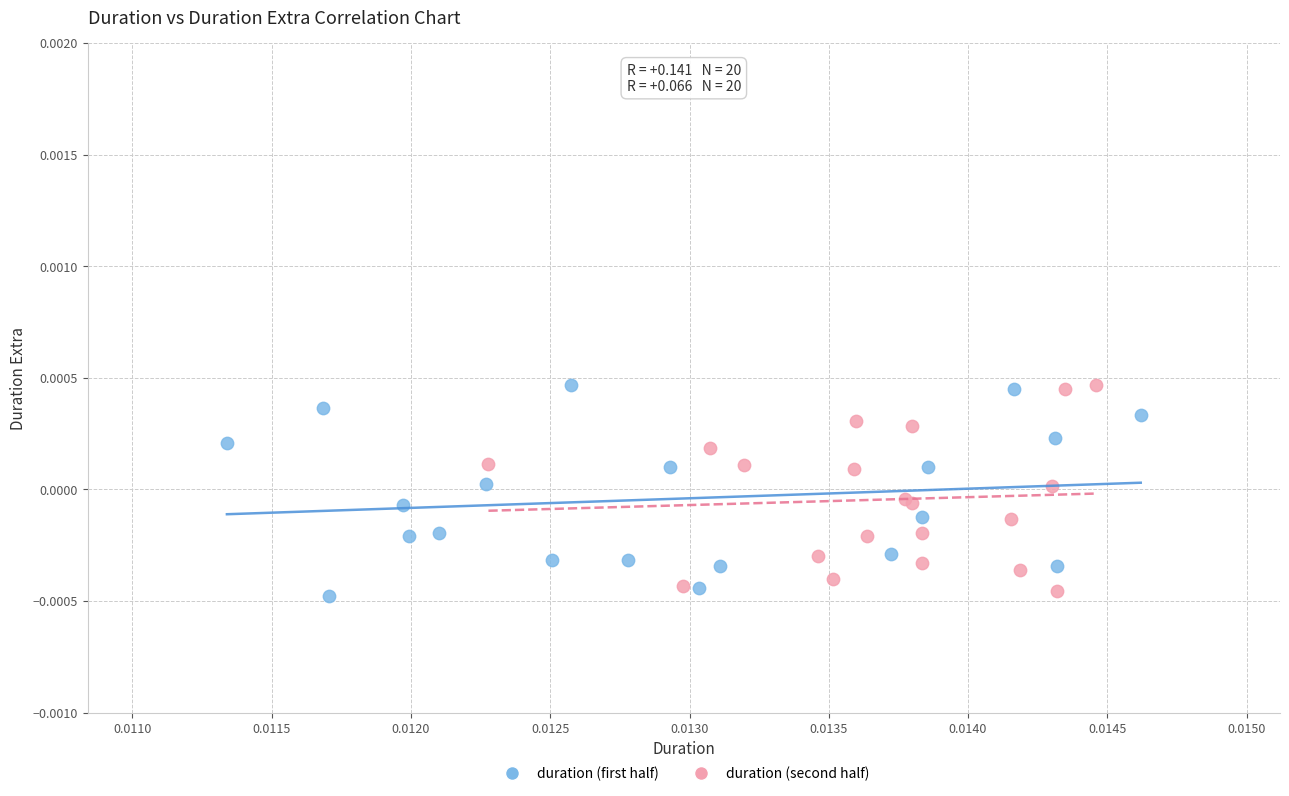

What are all the series names shown in the legend?

duration (first half), duration (second half)